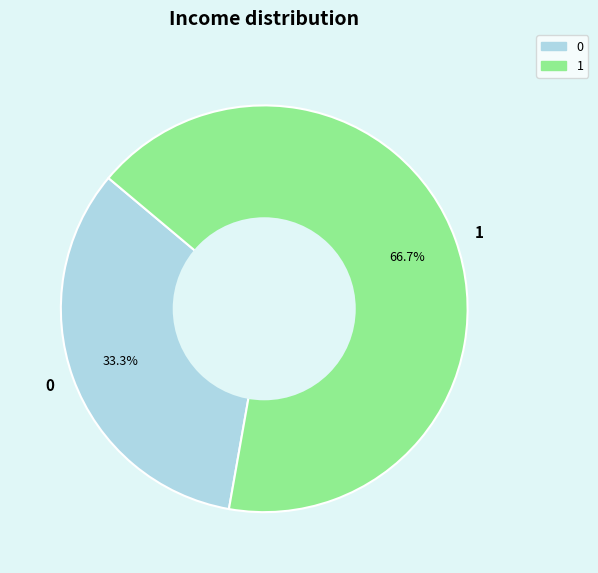

To the nearest percent, what portion does 1 represent?

67%